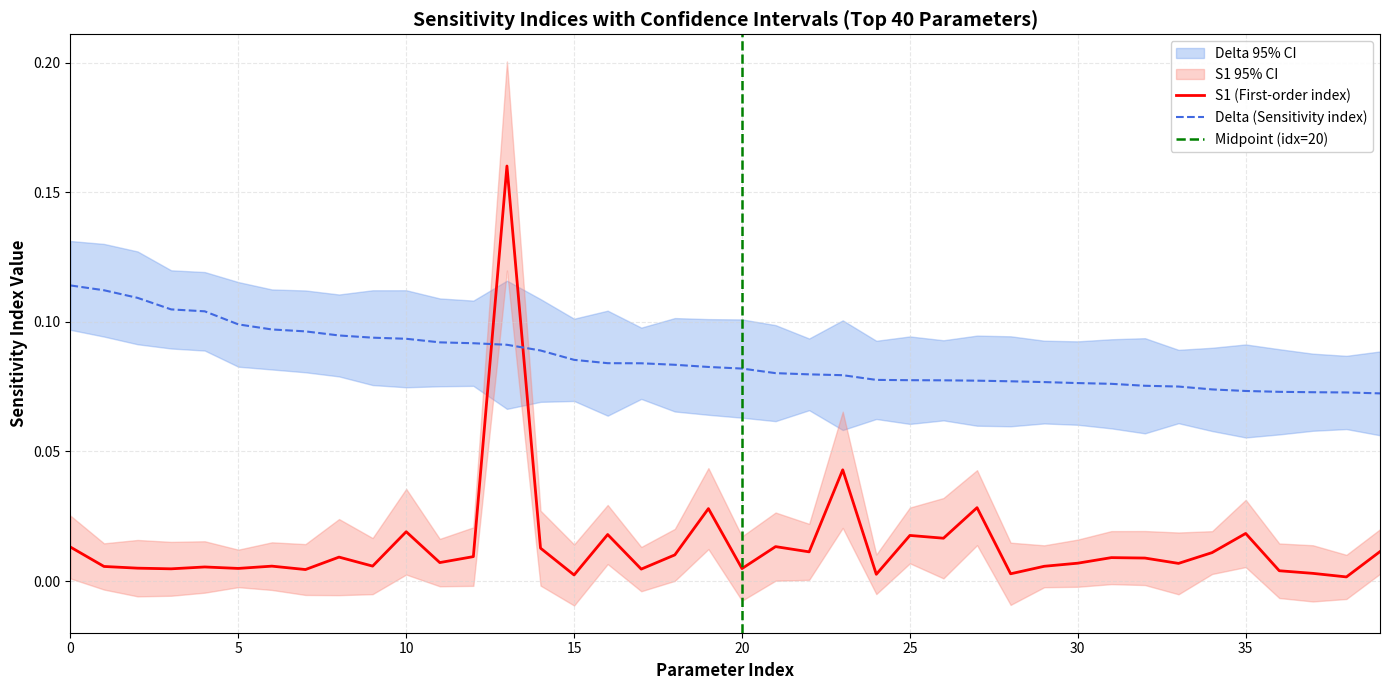

Reading left to right, what are all the values shown in this chart?

delta: 0=0.1	1=0.1	2=0.1	3=0.1	4=0.1	5=0.1	6=0.1	7=0.1	8=0.1	9=0.1	10=0.1	11=0.1	12=0.1	13=0.1	14=0.1	15=0.1	16=0.1	17=0.1	18=0.1	19=0.1	20=0.1	21=0.1	22=0.1	23=0.1	24=0.1	25=0.1	26=0.1	27=0.1	28=0.1	29=0.1	30=0.1	31=0.1	32=0.1	33=0.1	34=0.1	35=0.1	36=0.1	37=0.1	38=0.1	39=0.1
S1: 0=0.0	1=0.0	2=0.0	3=0.0	4=0.0	5=0.0	6=0.0	7=0.0	8=0.0	9=0.0	10=0.0	11=0.0	12=0.0	13=0.2	14=0.0	15=0.0	16=0.0	17=0.0	18=0.0	19=0.0	20=0.0	21=0.0	22=0.0	23=0.0	24=0.0	25=0.0	26=0.0	27=0.0	28=0.0	29=0.0	30=0.0	31=0.0	32=0.0	33=0.0	34=0.0	35=0.0	36=0.0	37=0.0	38=0.0	39=0.0